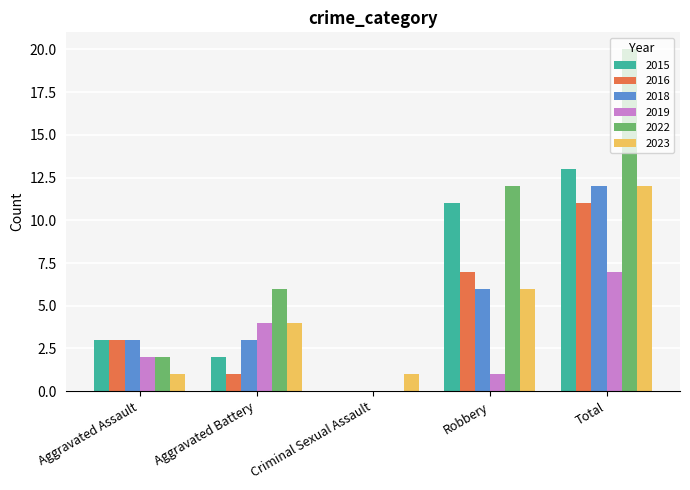

What is the sum of all 2015 values?

29